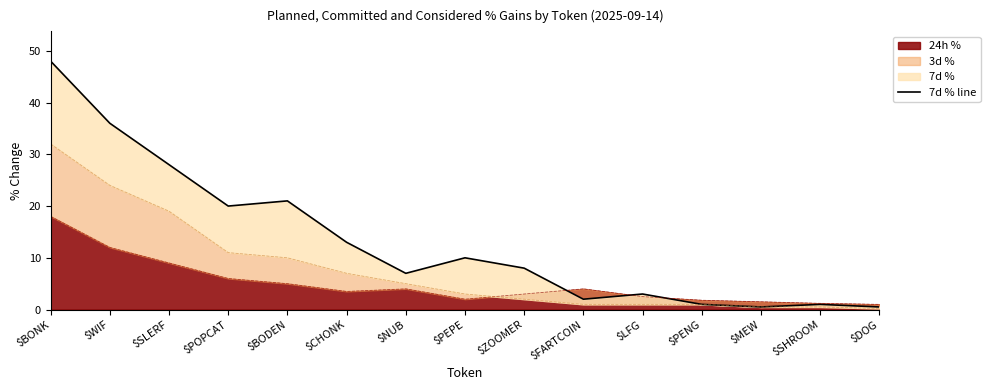

Count the number of categories in the chart.

15